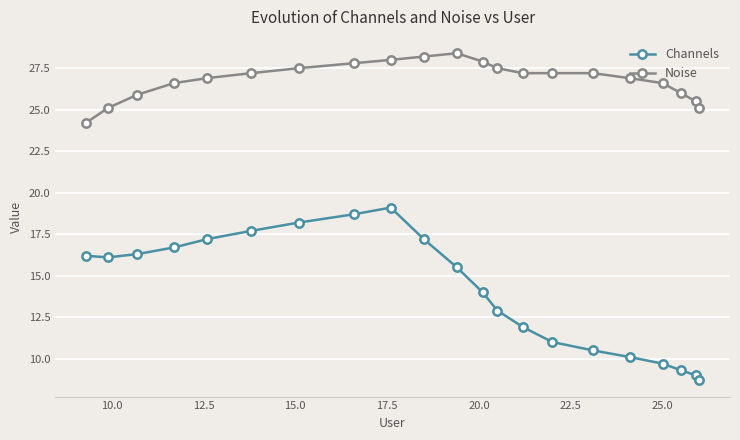

What is the maximum value for Noise?

28.4